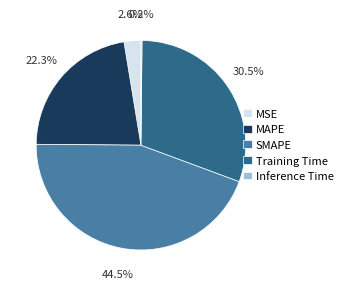

What is the ratio of the value at MAPE to the value at SMAPE?

0.5